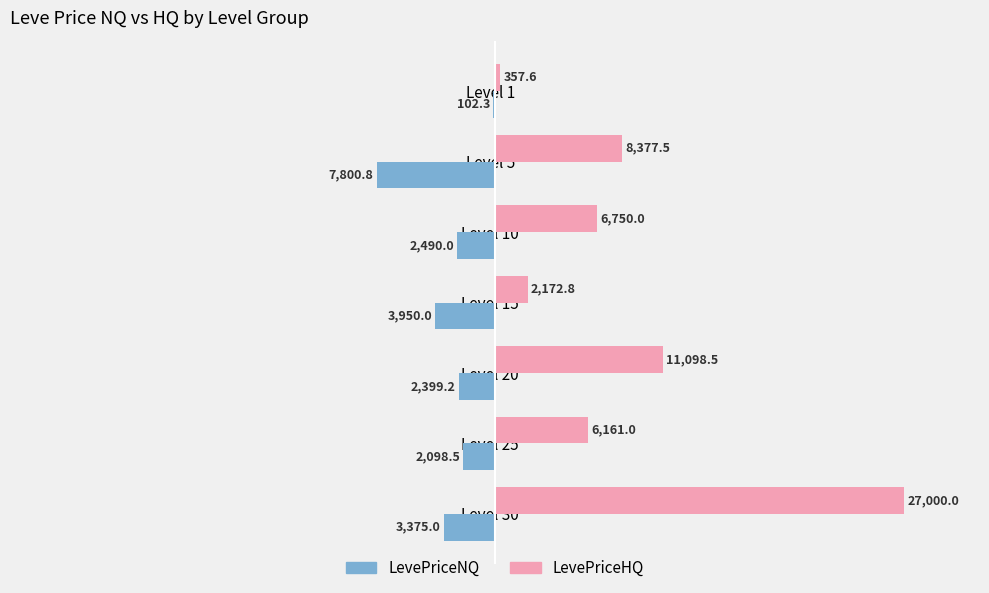

How many values in the LevePriceNQ series exceed -2490?

3